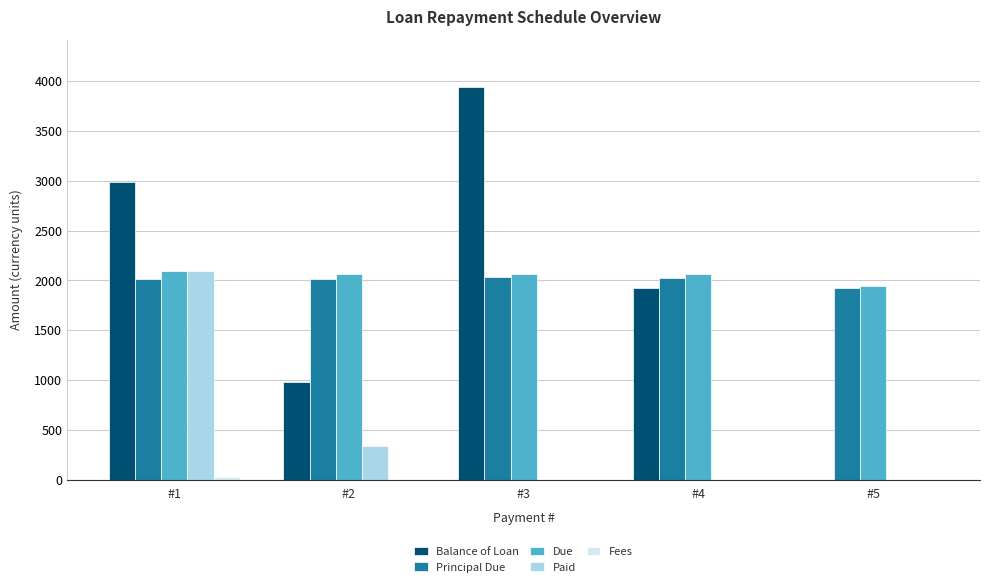

What is the sum of all Paid values?

2429.0